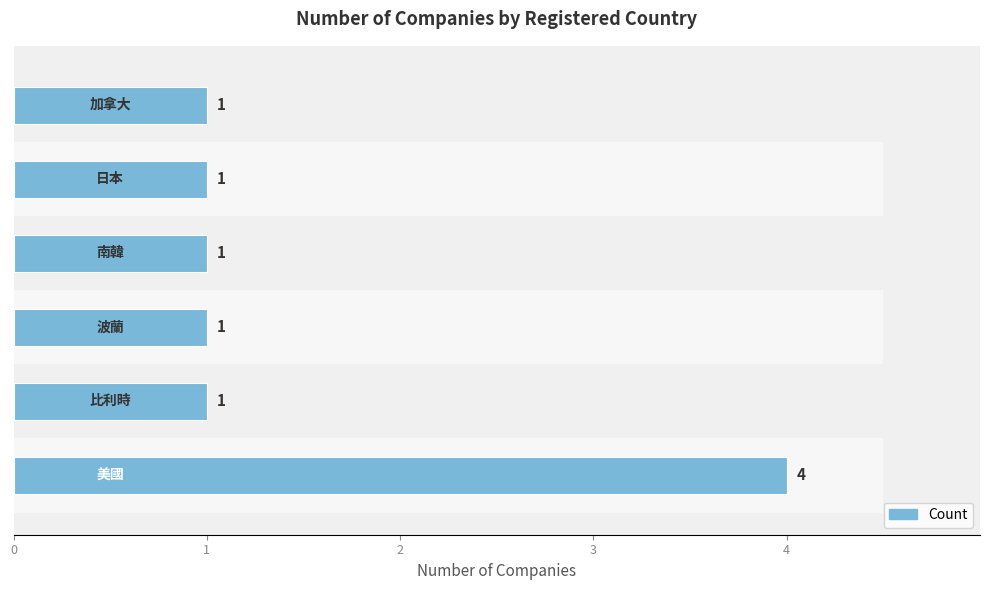

The value at 5 is 1. True or false?

False